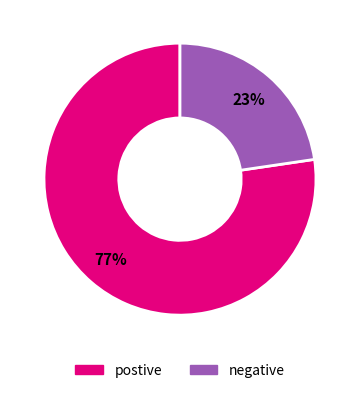

What is the smallest slice in the pie chart?

negative